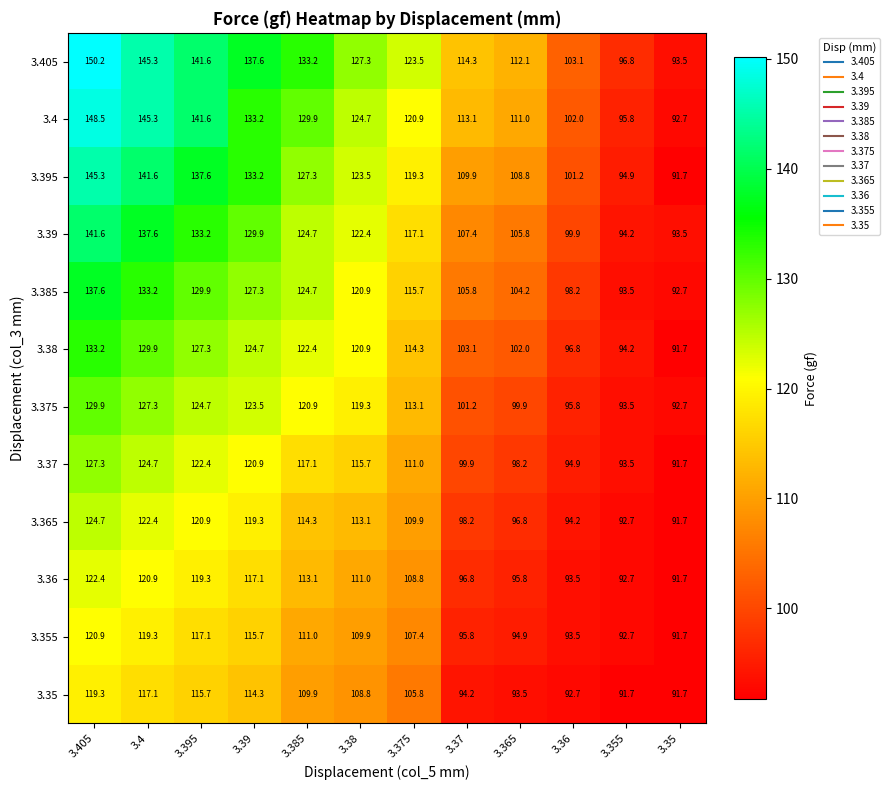

How many data points in 3.395 are less than 123?

6